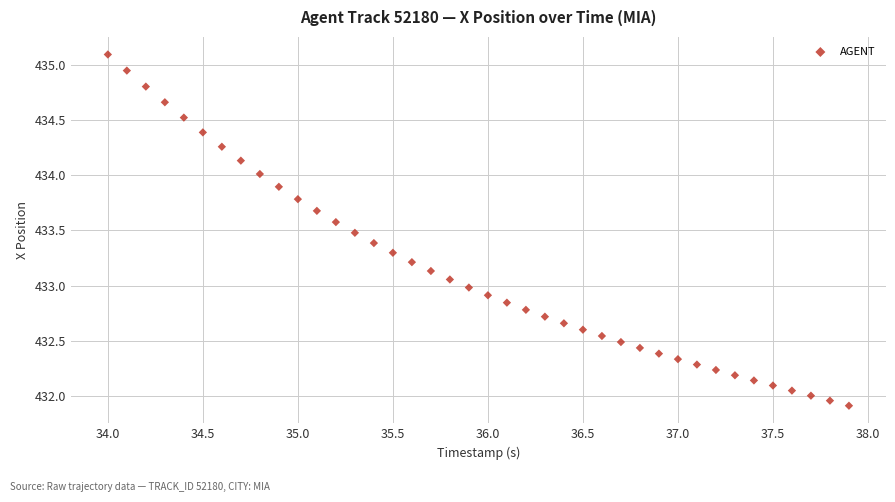

What is the range of X values (max minus min)?

3.9